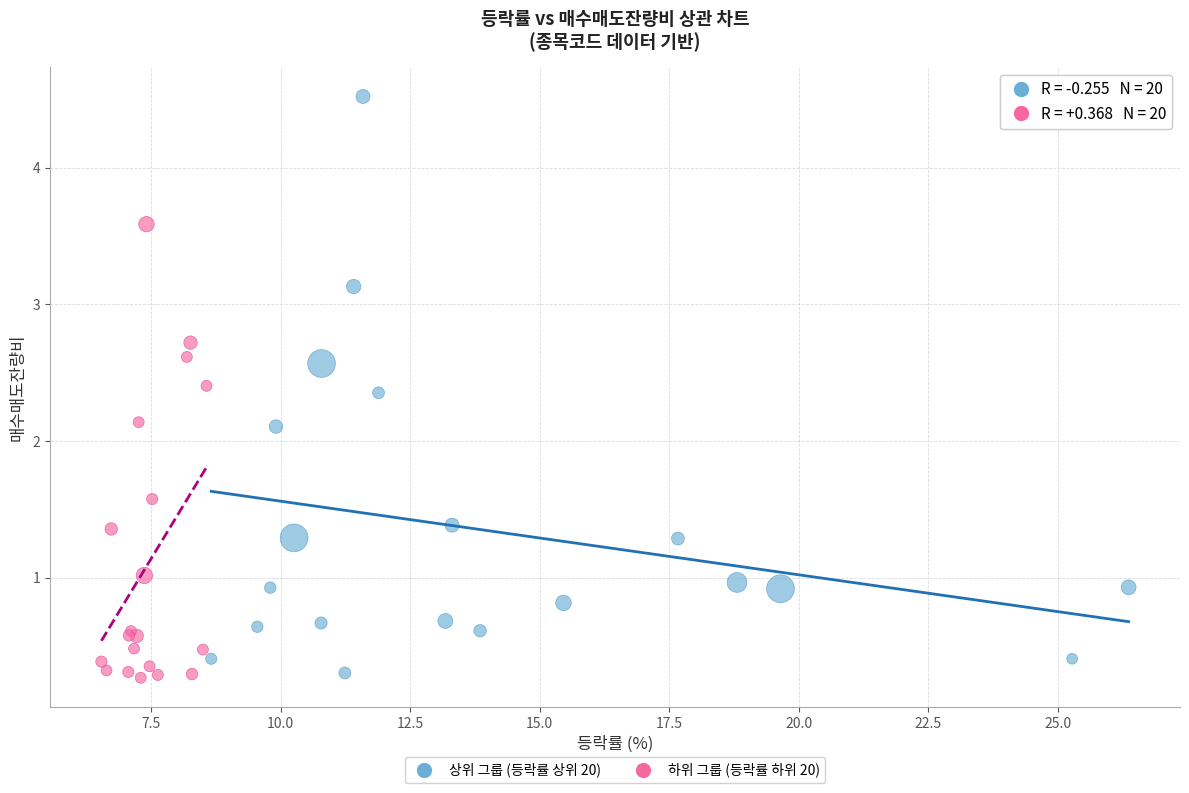

Which series contains the highest Y value?

상위 그룹 (등락률 상위 20)